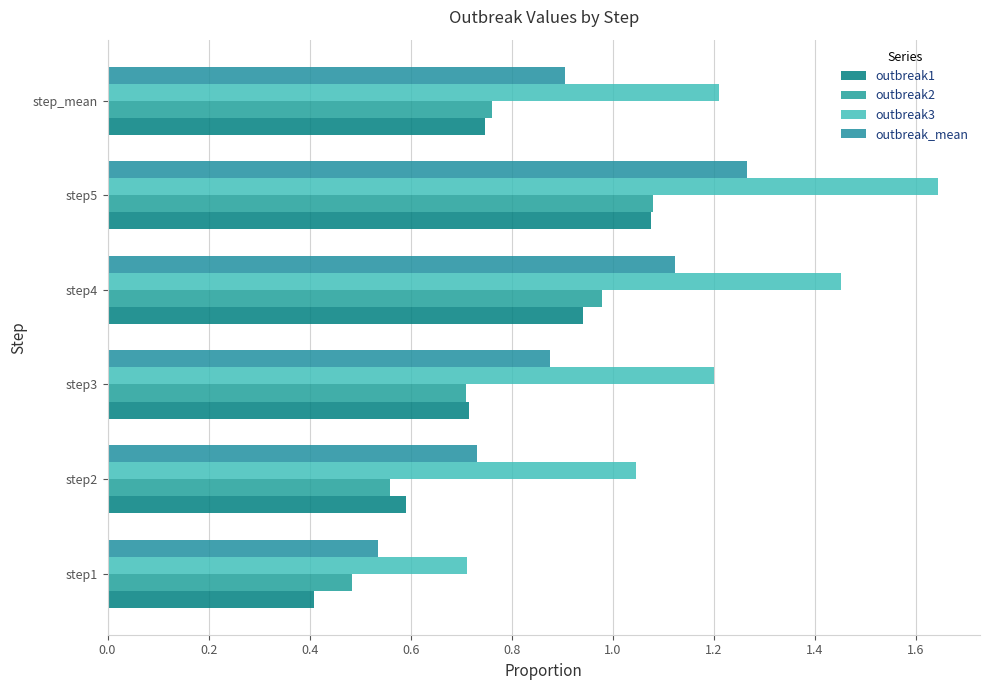

What are all the series names shown in the legend?

outbreak1, outbreak2, outbreak3, outbreak_mean